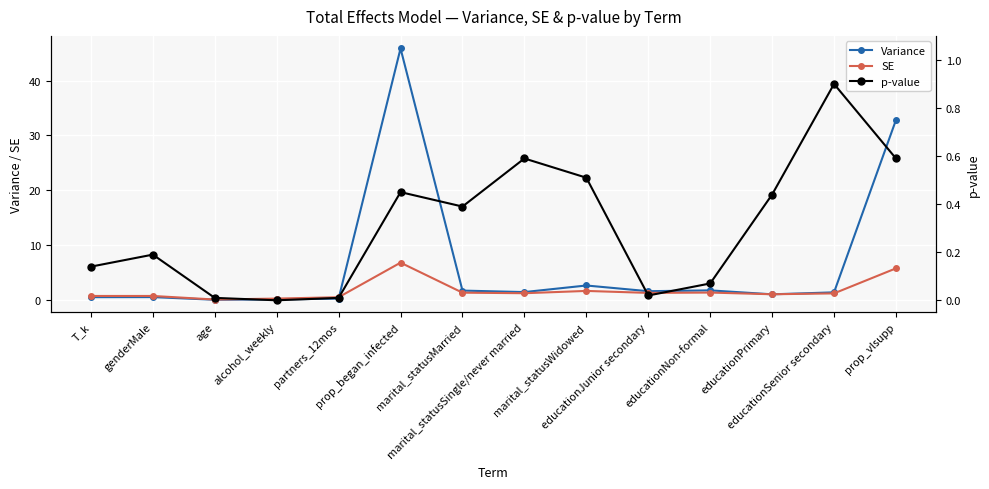

At which label does SE reach its minimum?

age